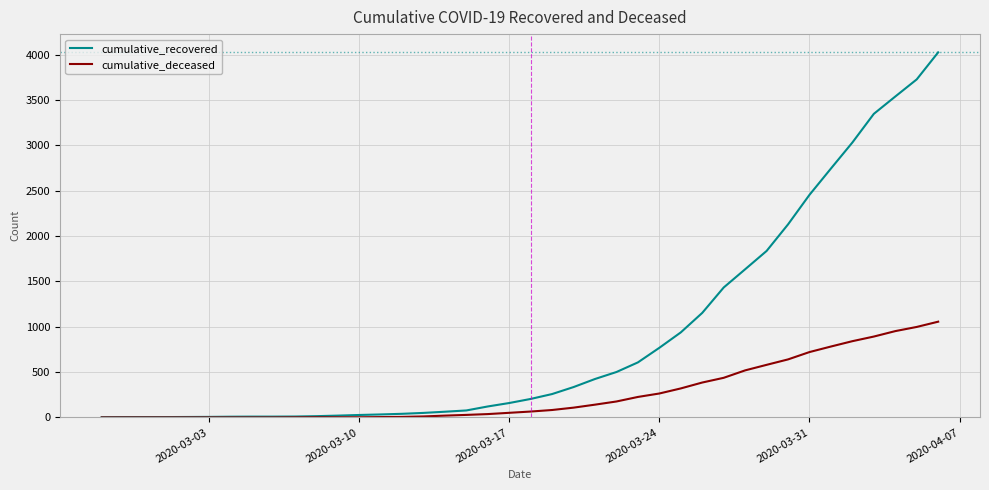

Rank the series by their maximum value, from lowest to highest.

cumulative_deceased, cumulative_recovered